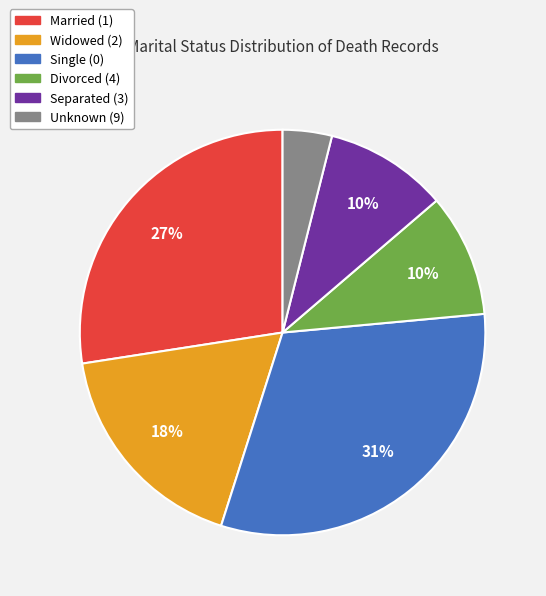

Is the sum of Separated (3) and Married (1) greater than half?

No